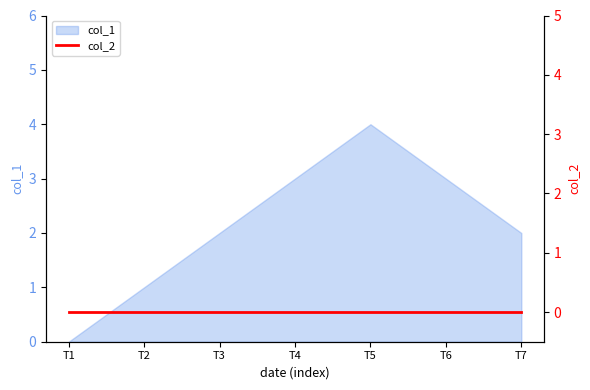

Is it true that col_1 equals 1 at T2?

True